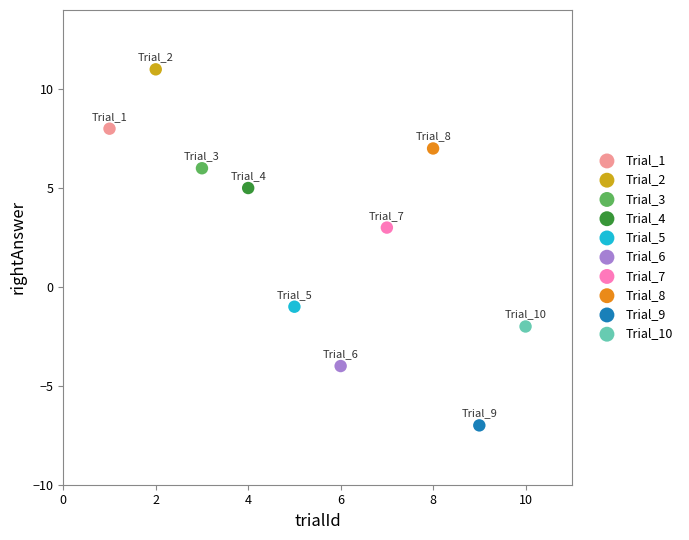

What are all the series names shown in the legend?

Trial_1, Trial_2, Trial_3, Trial_4, Trial_5, Trial_6, Trial_7, Trial_8, Trial_9, Trial_10